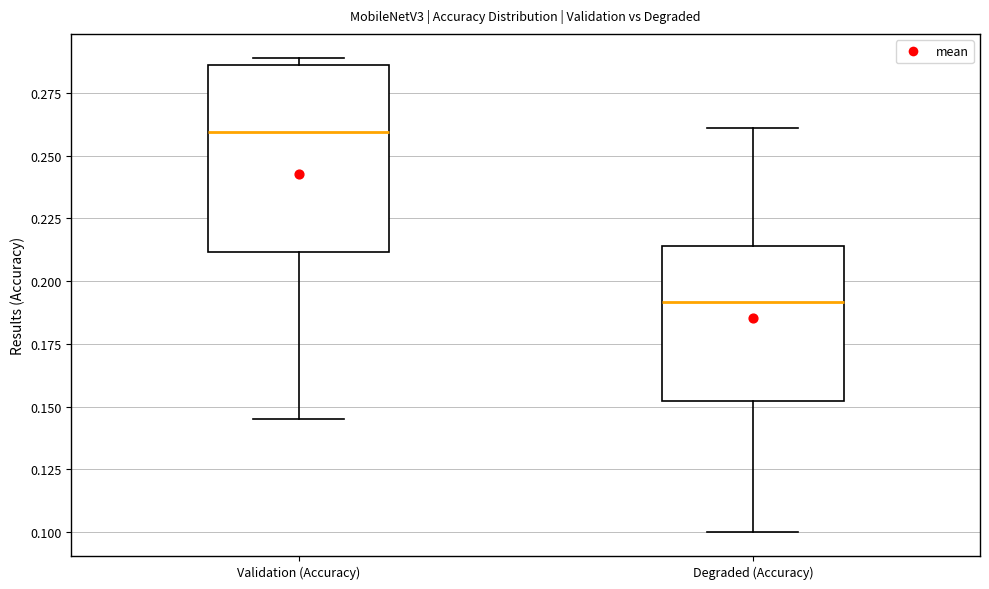

Where is the lower edge of the box for Degraded (Accuracy) on the y-axis? The values are not printed on the chart, so give them approximately, as read against the axis.

0.150